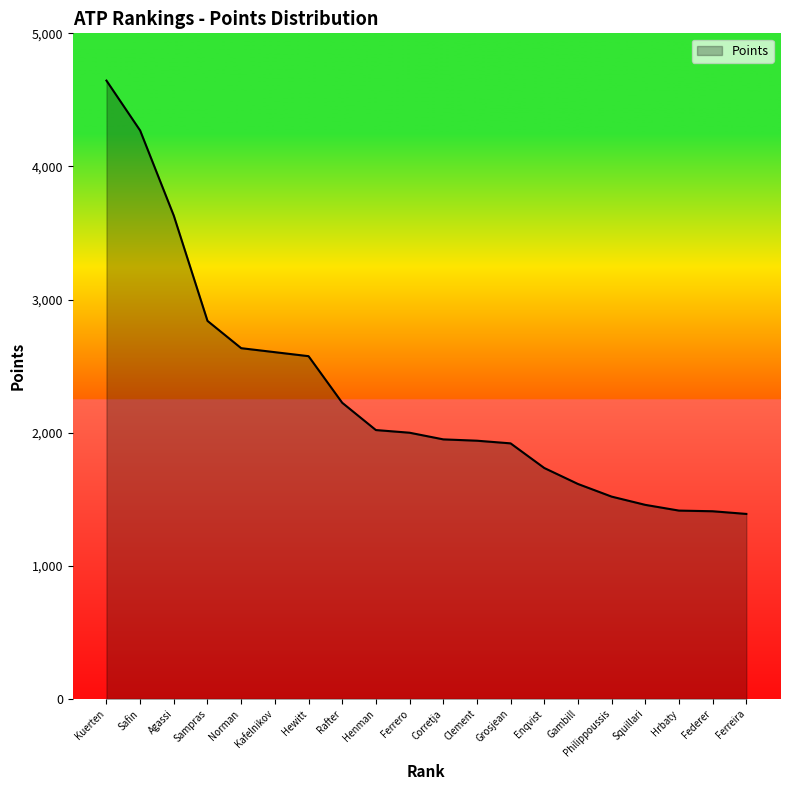

What is the minimum value shown in the chart?

1390